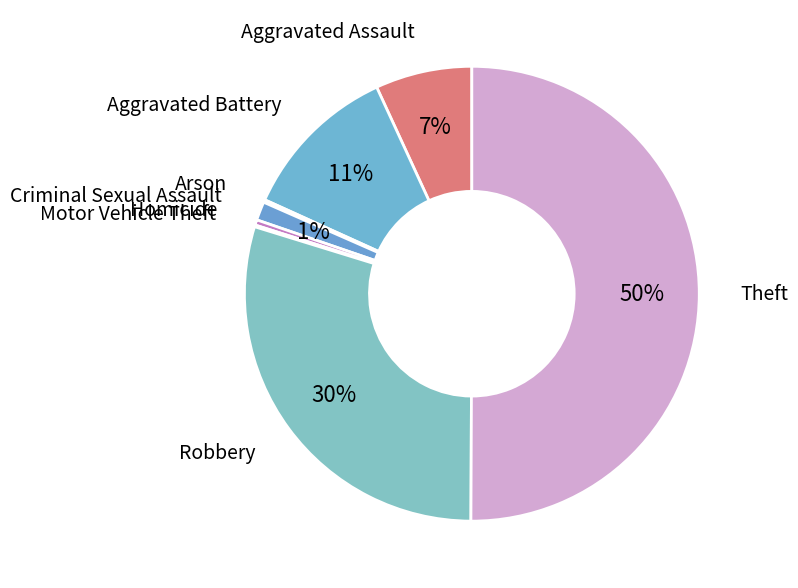

Is the sum of Aggravated Assault and Robbery greater than half?

No